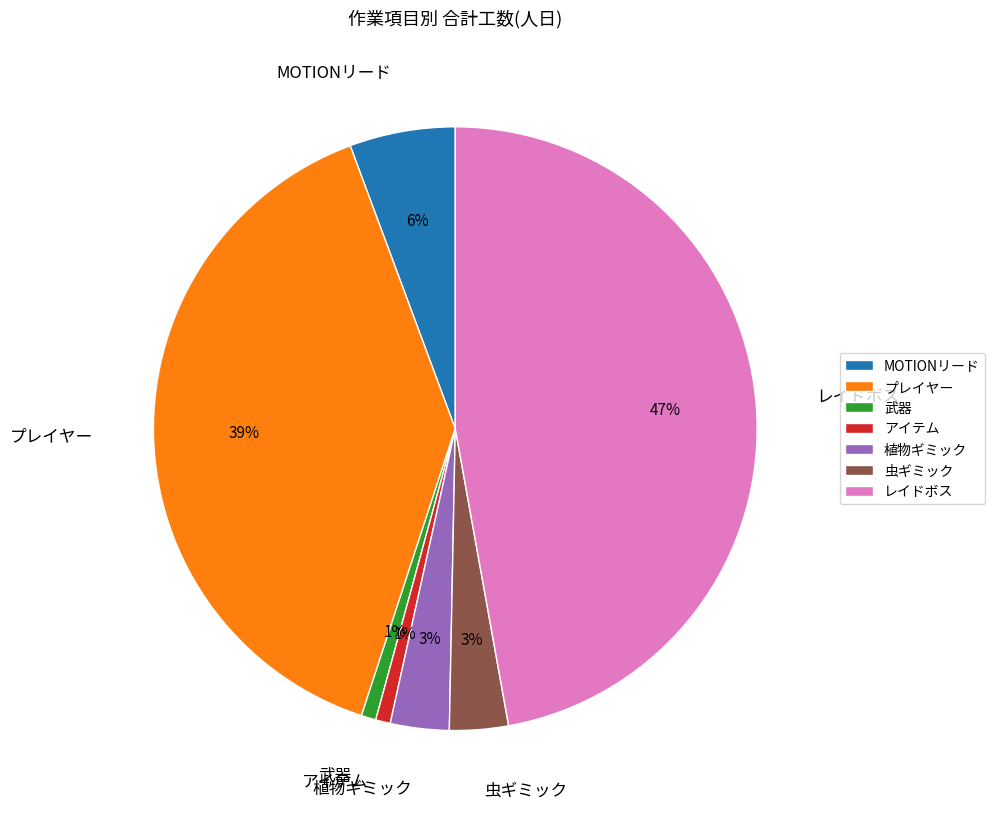

Does MOTIONリード represent more than half of the total?

No